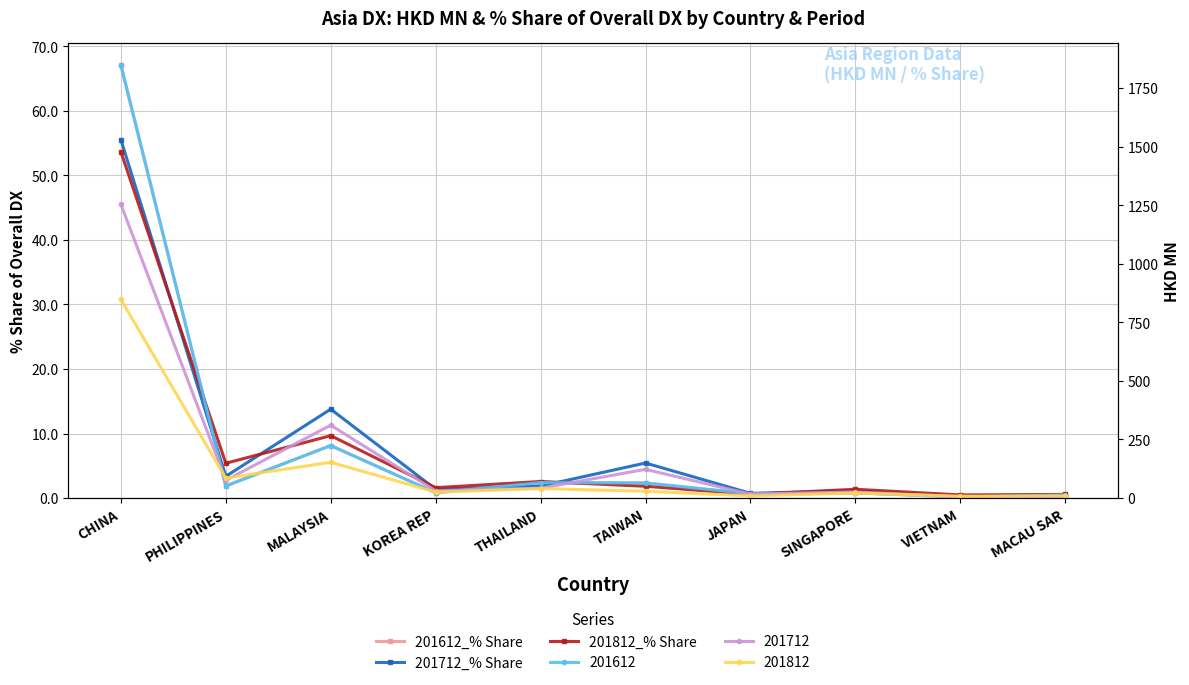

At which category does 201812_% Share reach its first local valley?

PHILIPPINES